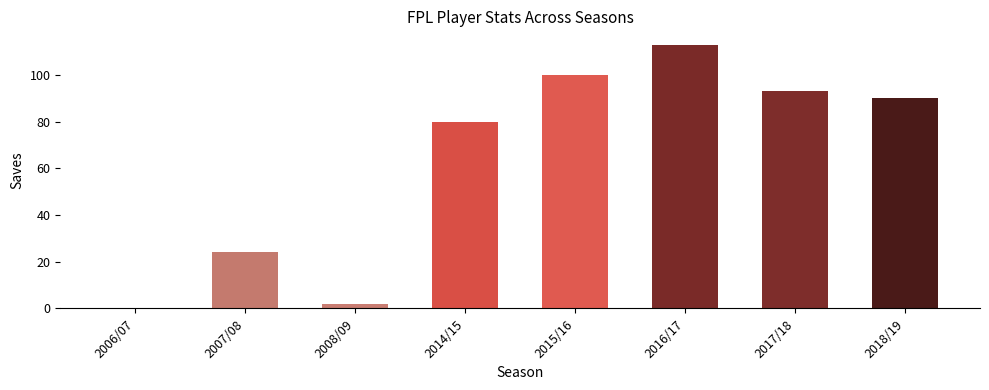

True or false: the data shows 80 at 2014/15.

True